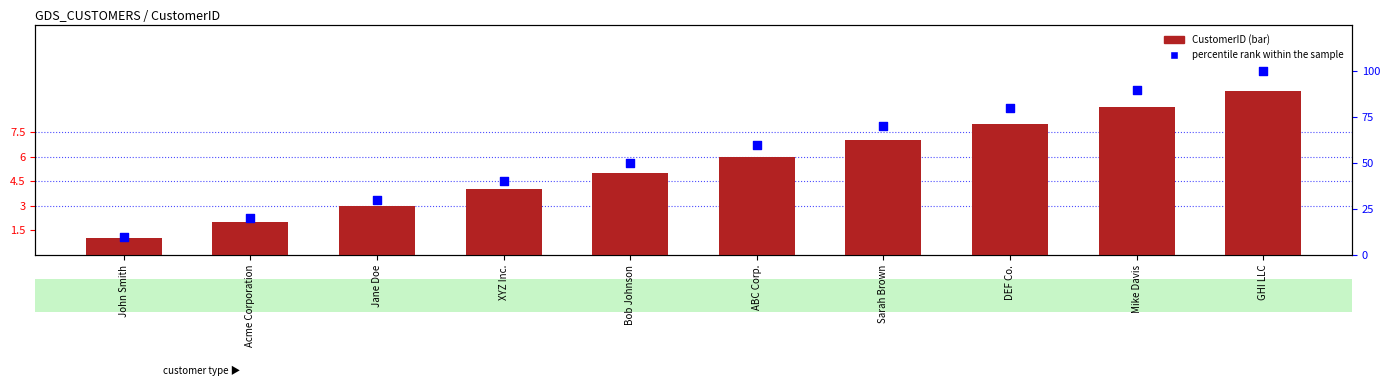

Which series contains the lowest Y value?

CustomerID